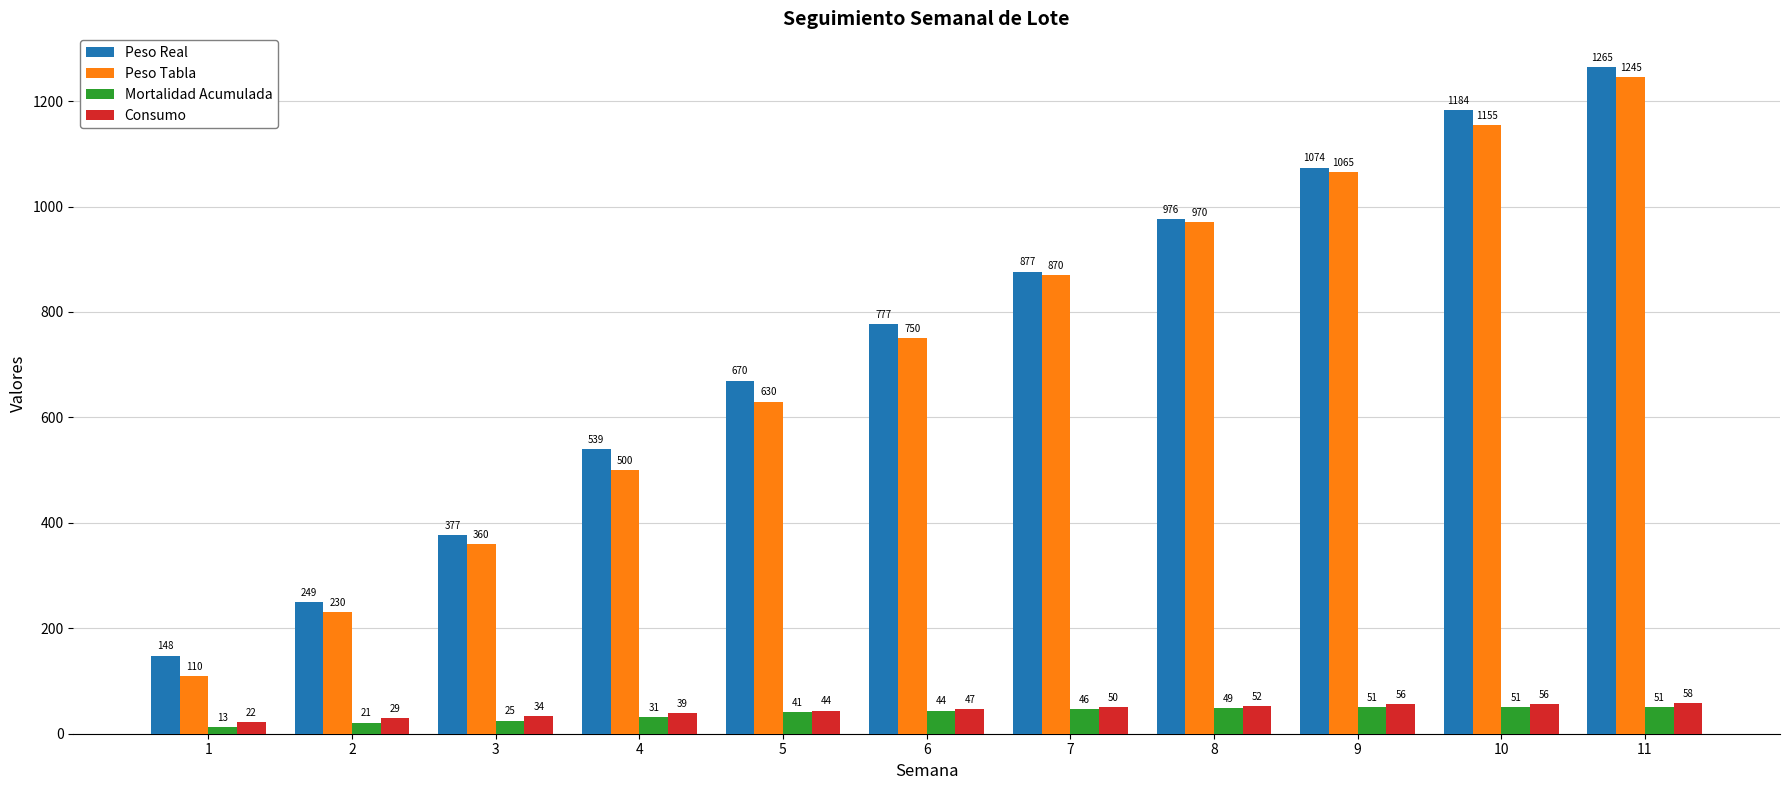

Where is Consumo nearest to the value 39?

4